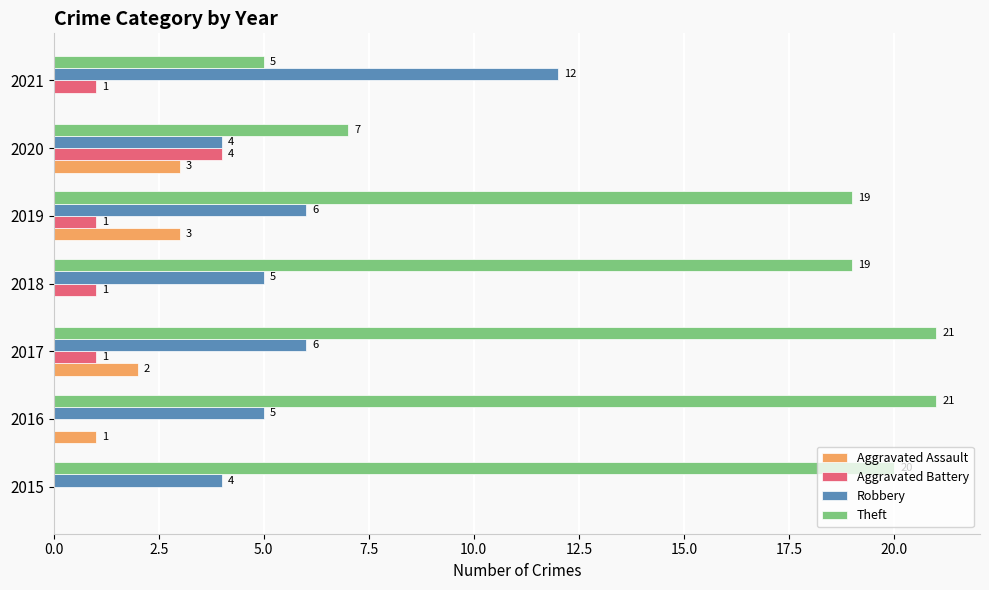

What is the greatest value displayed?

21